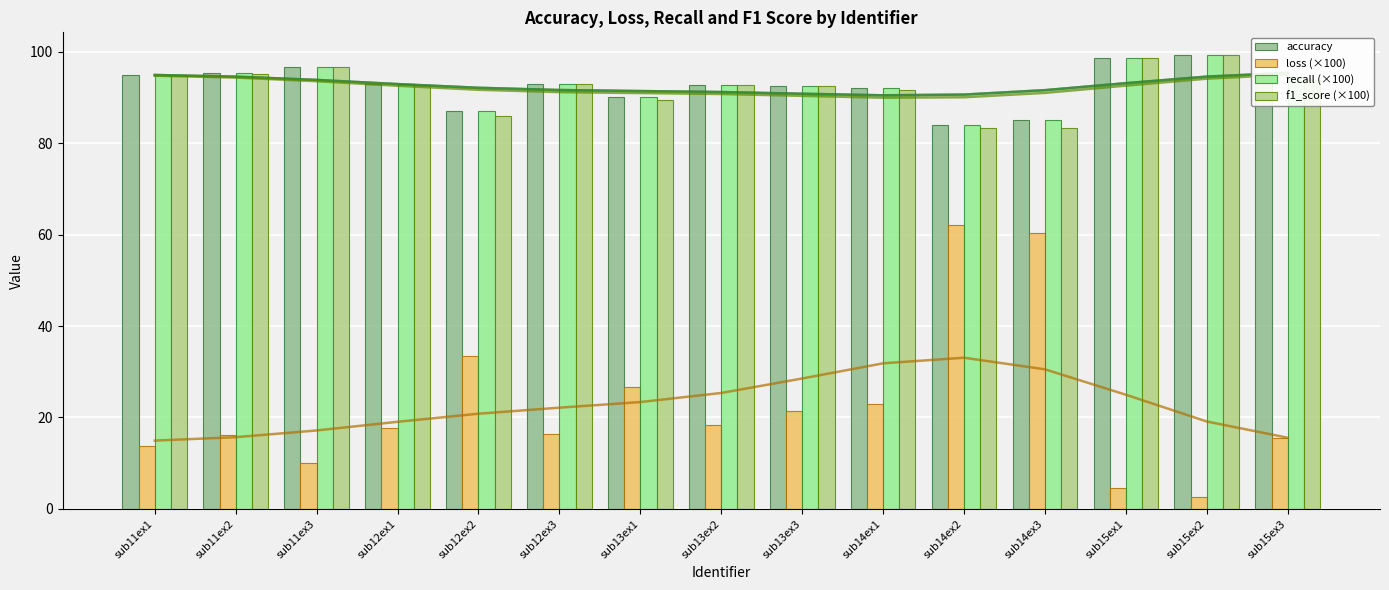

What is the value of the recall (×100) bar at the 9th from the left?

92.5